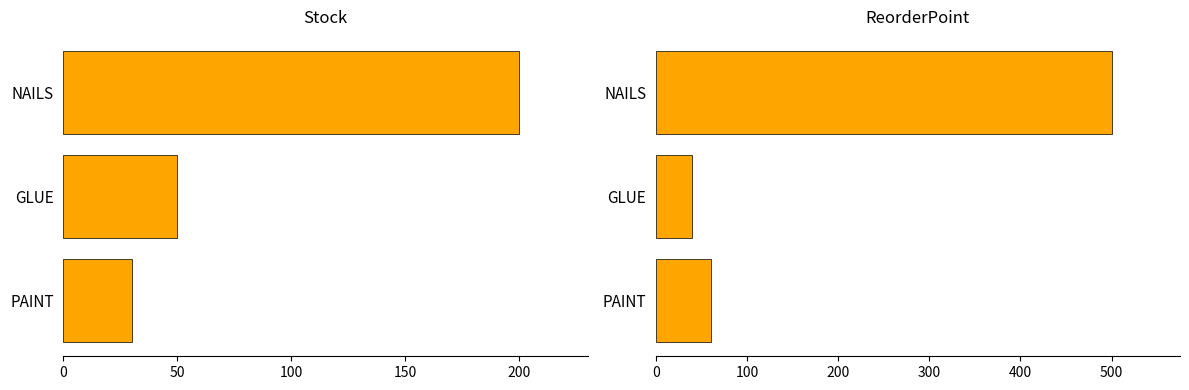

What is the difference between the maximum and minimum values in the ReorderPoint series?

460